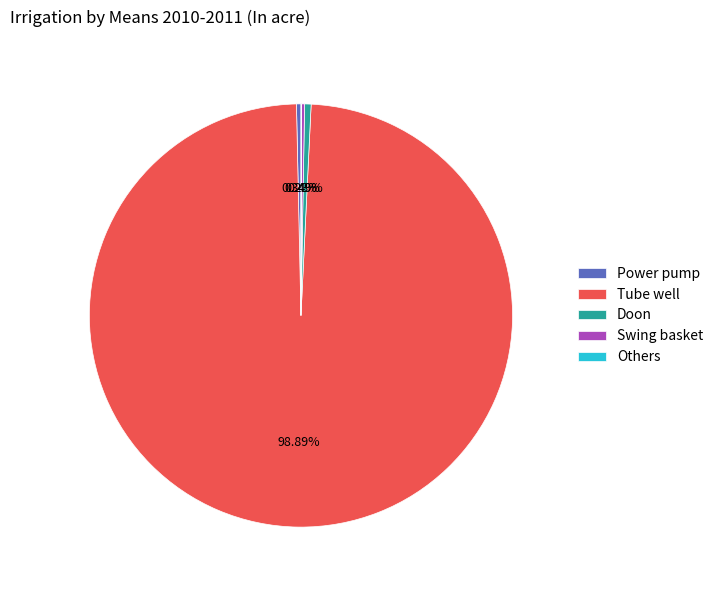

What is the largest slice in the pie chart?

Tube well